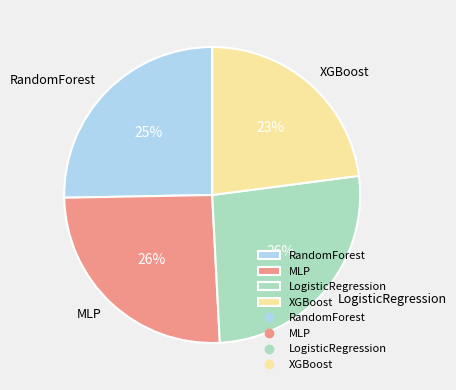

Between XGBoost and LogisticRegression, which is larger?

LogisticRegression